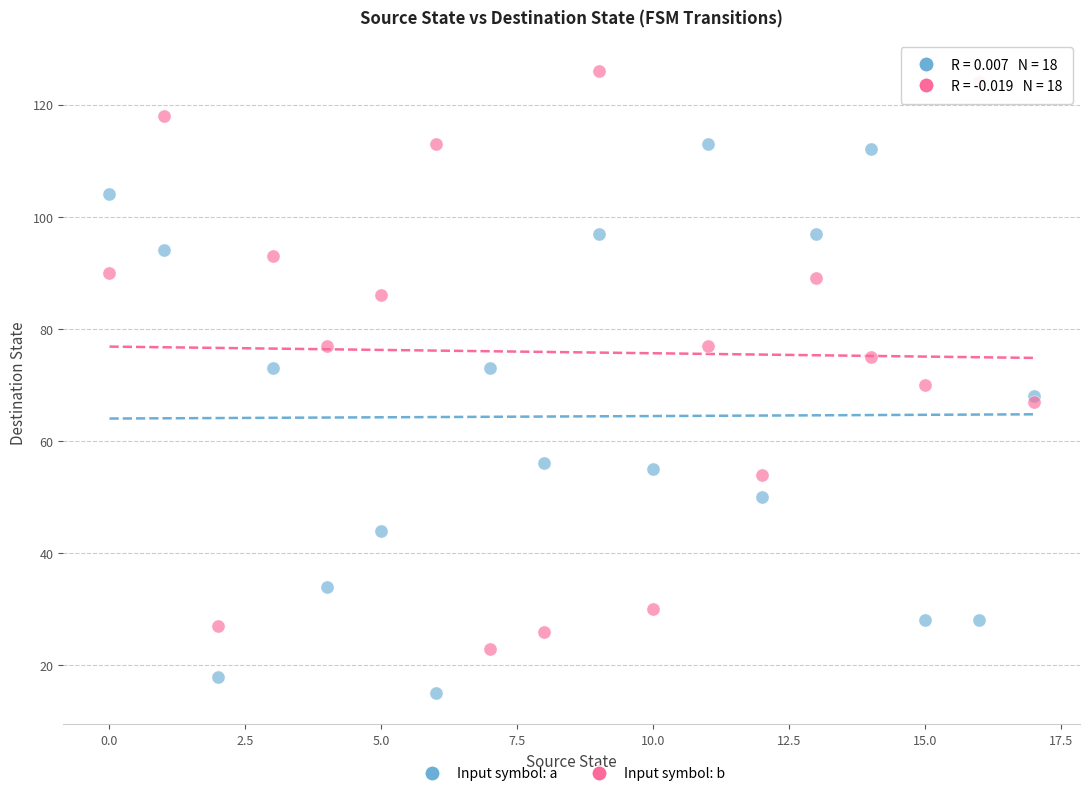

Which series contains the lowest Y value?

Input symbol: a